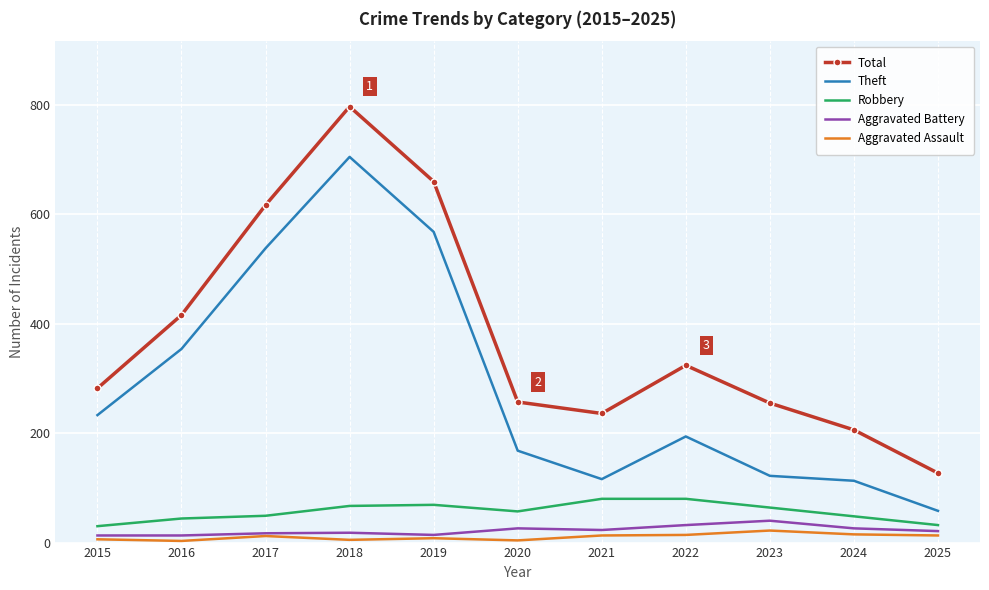

Which series changed the most between 2018 and 2022?

Theft